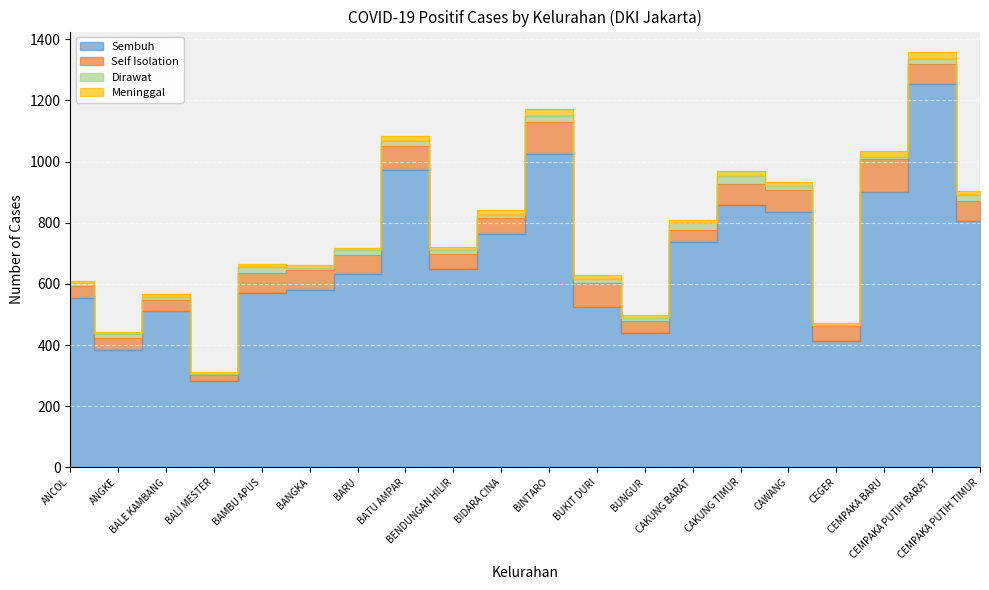

Where does the Dirawat series first go above 15?

BAMBU APUS